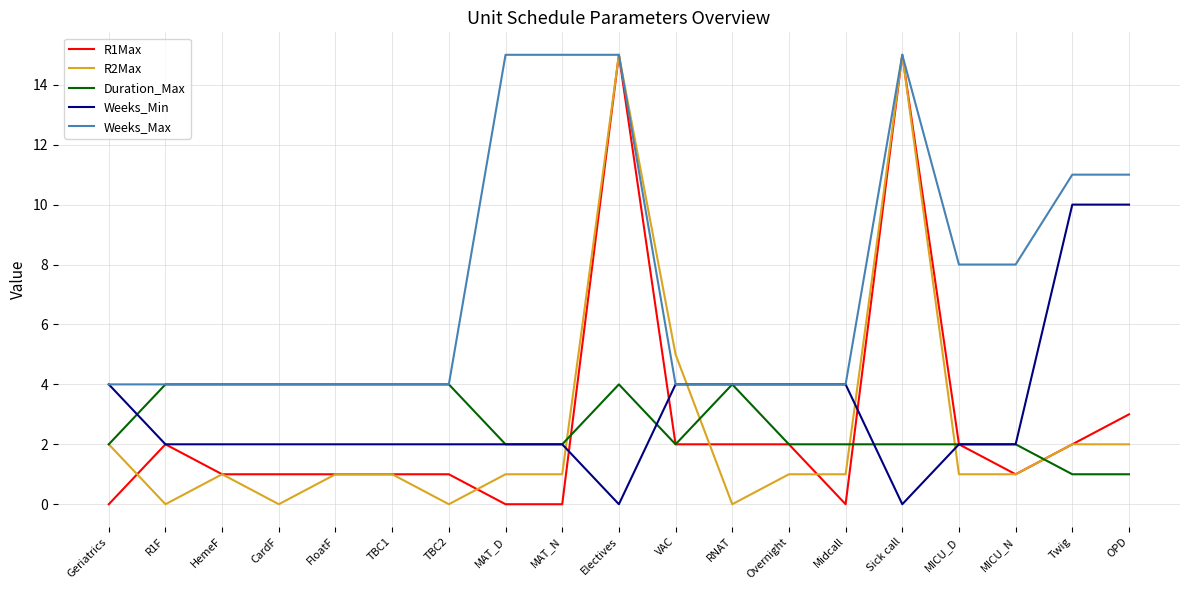

What is the average value of the R2Max series?

3